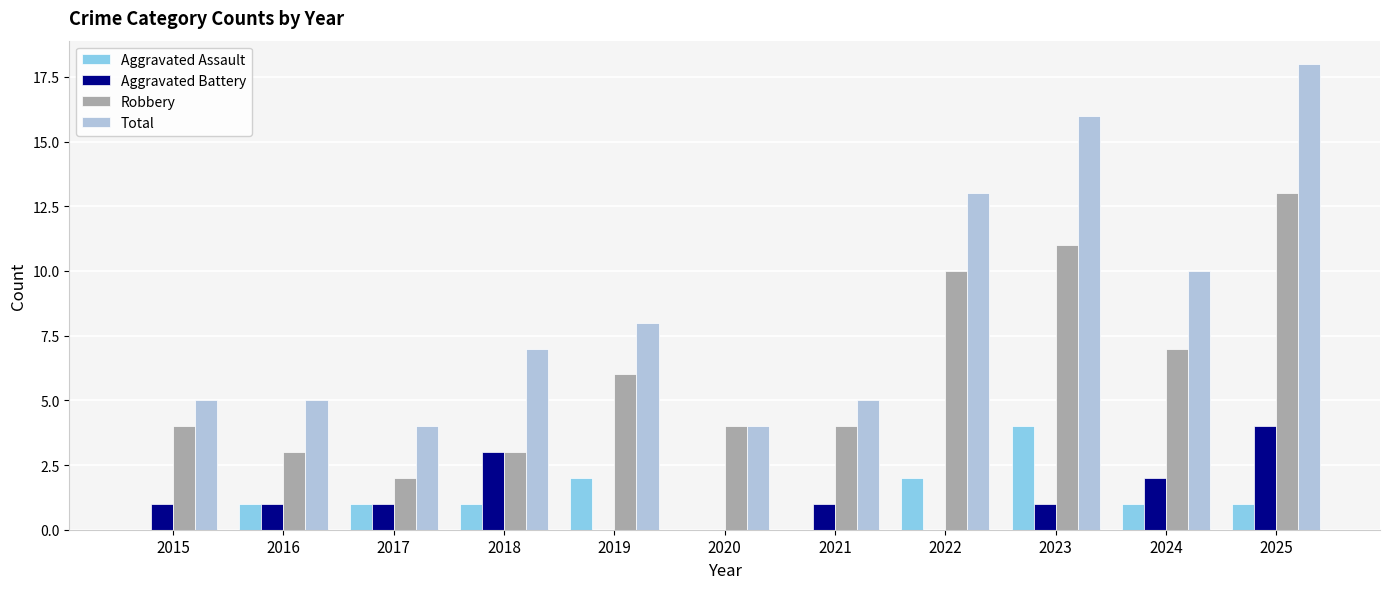

Count the Aggravated Battery values in the range 0 to 2.

9